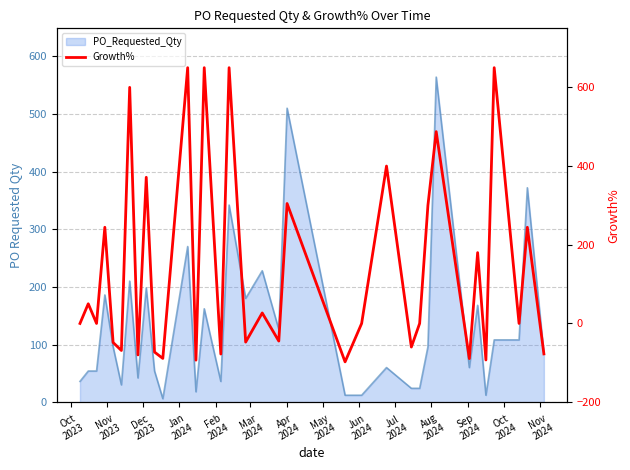

What is the value of the 31st point from the left?

650.0